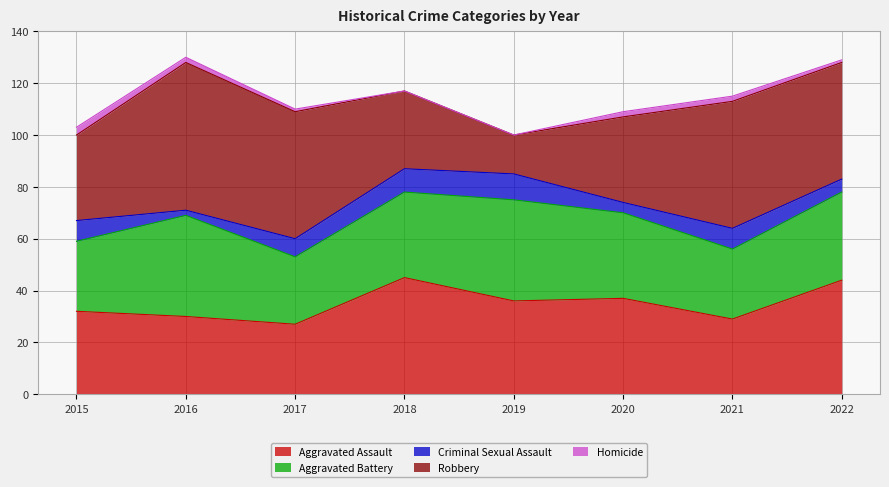

What is the difference between the second highest and minimum values in the Aggravated Battery series?

13